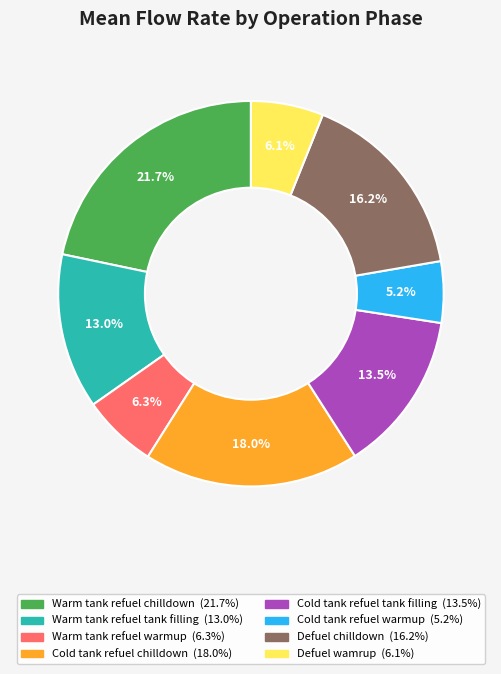

What is the largest slice in the pie chart?

Warm tank refuel chilldown